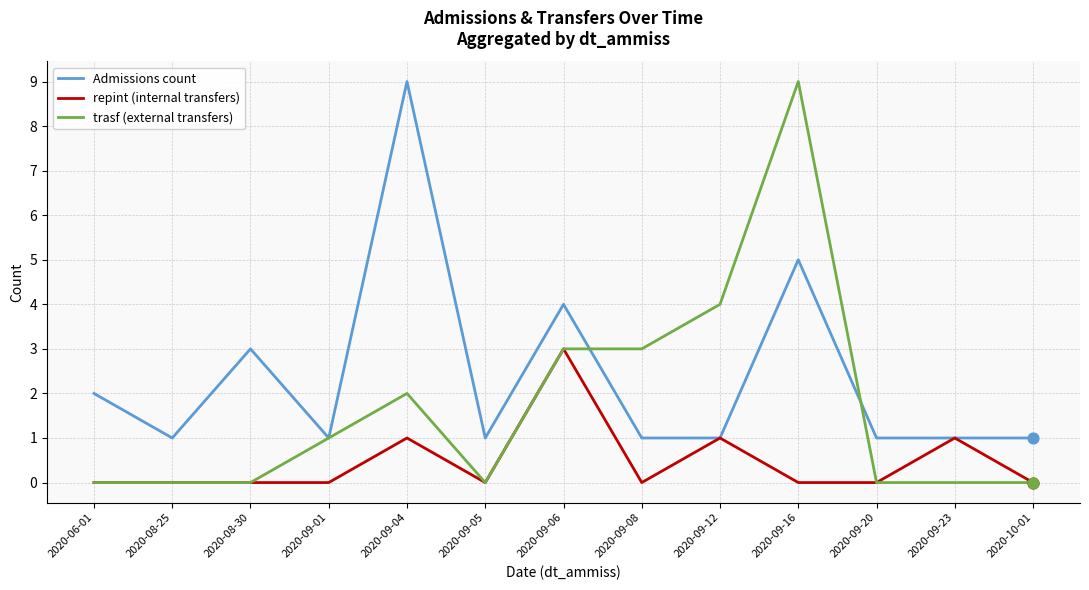

What are all the series names shown in the legend?

Admissions count, repint (internal transfers), trasf (external transfers)